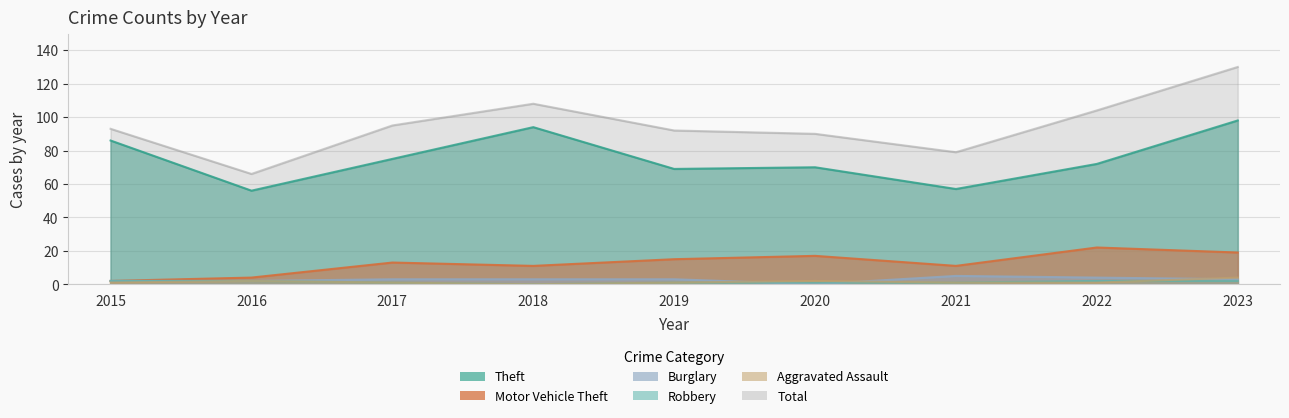

Where is the first local minimum for Robbery?

2018